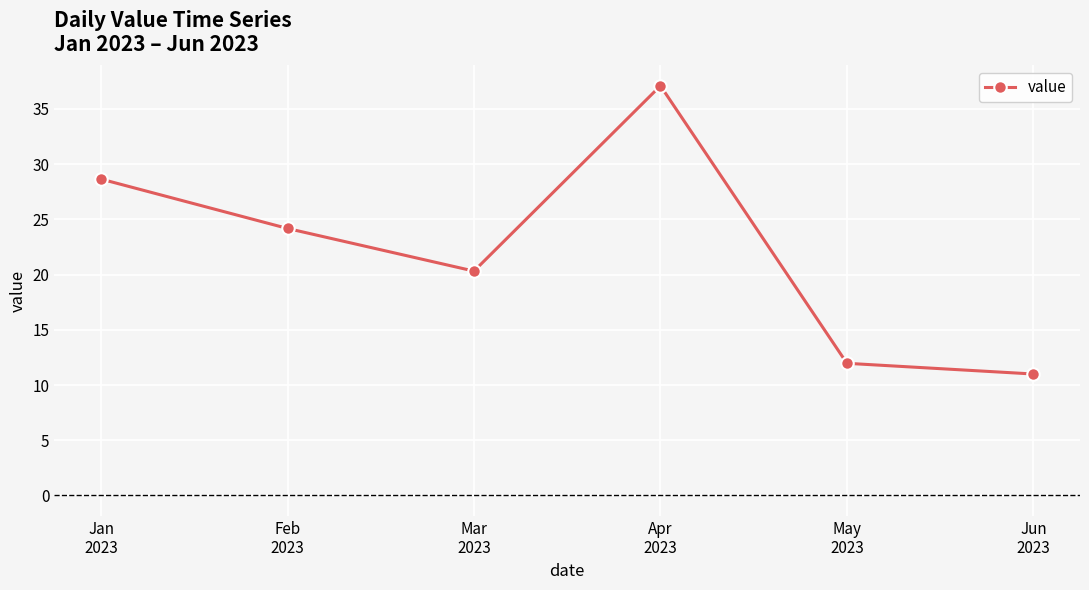

Which label corresponds to the largest value in the chart?

Apr
2023